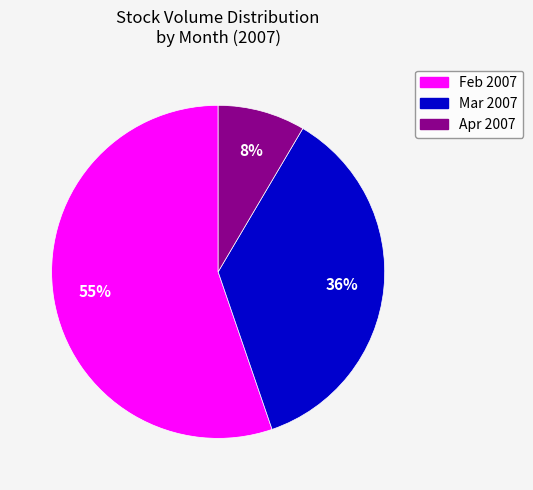

Is there any slice that represents more than half of the pie?

Yes